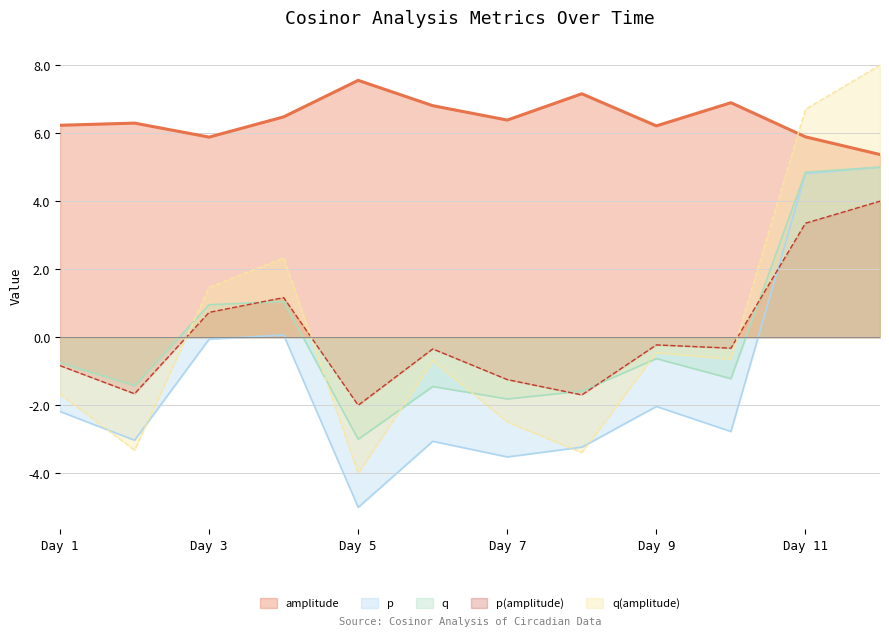

What is the total value across all series at 2022-01-06?

1.3